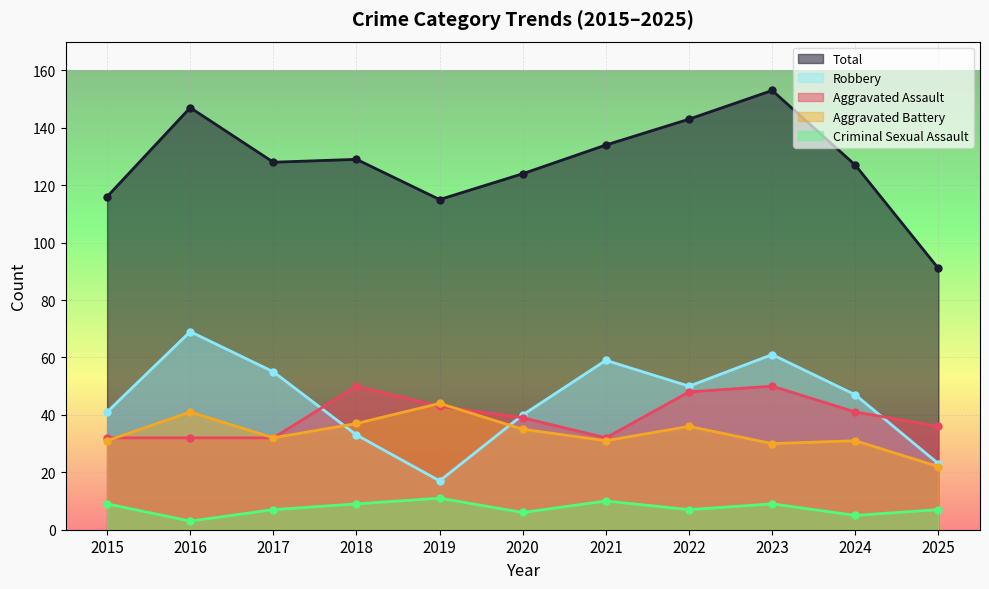

Rank the categories by Aggravated Assault value from lowest to highest.

2015, 2016, 2017, 2021, 2025, 2020, 2024, 2019, 2022, 2018, 2023